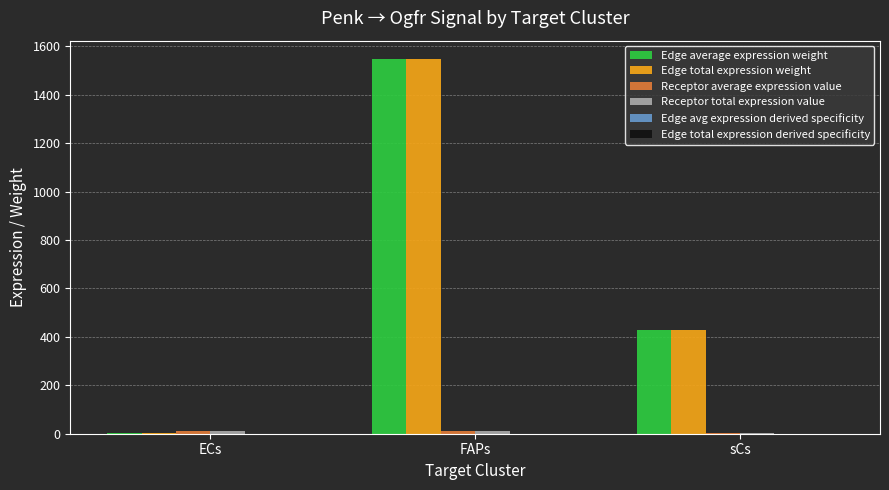

True or false: Edge total expression weight has a value of 871.9 at FAPs.

False